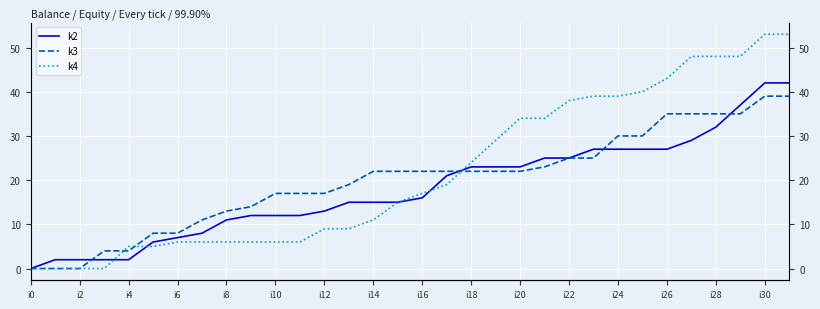

True or false: k2 has a value of 27 at i26.

True